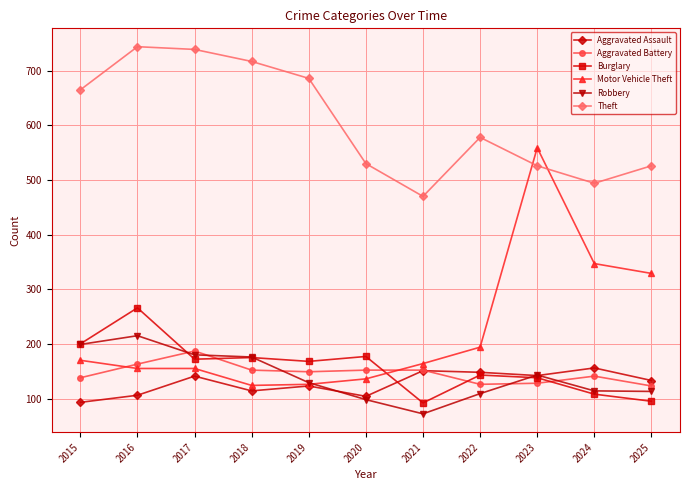

How many lines are shown in the chart?

6